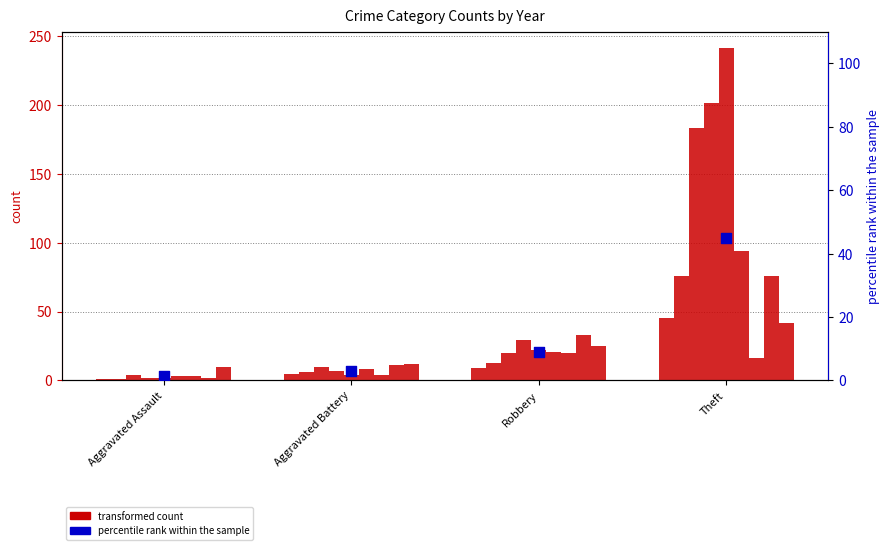

Which has a higher value, Robbery or Theft?

Theft